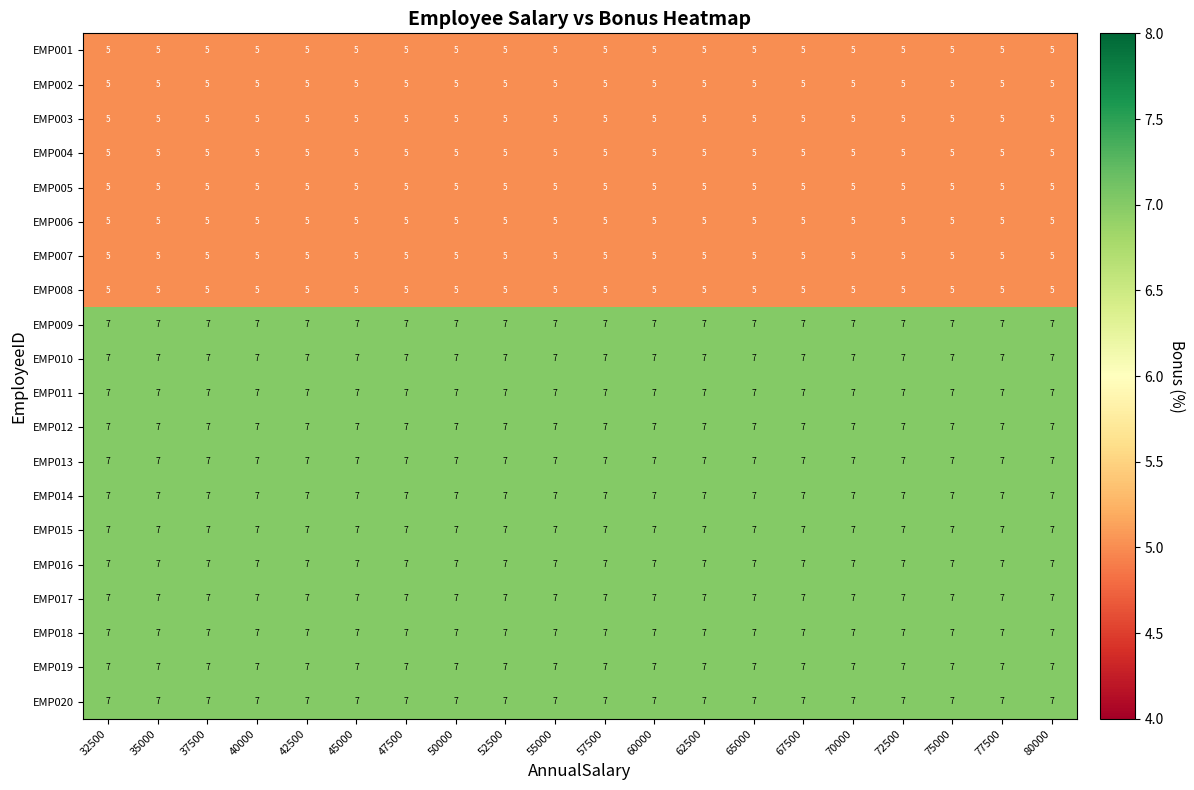

The value of EMP014 at 72500 is 7. True or false?

True